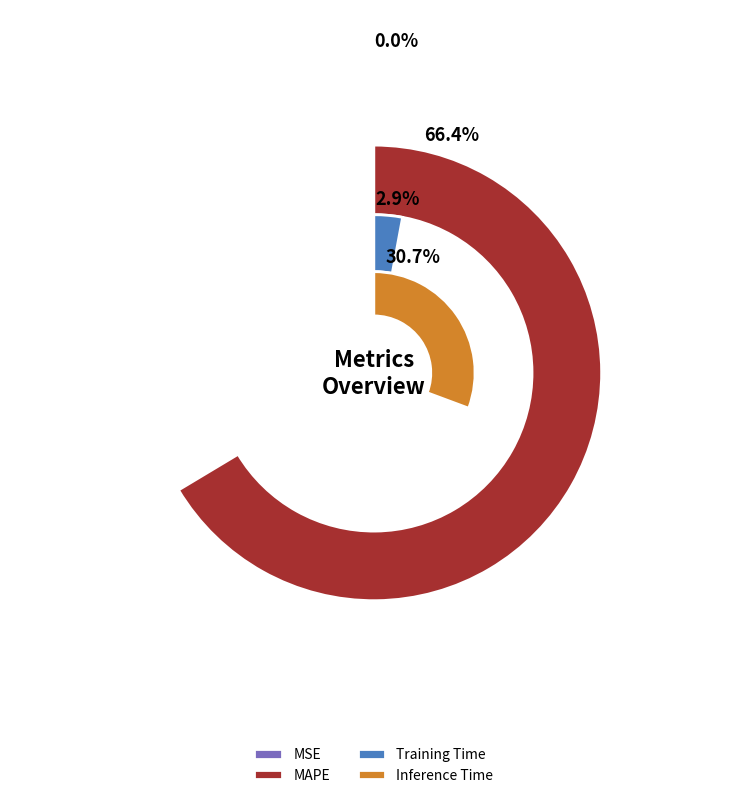

Combined, what portion of the pie is MAPE and MSE?

66.4%